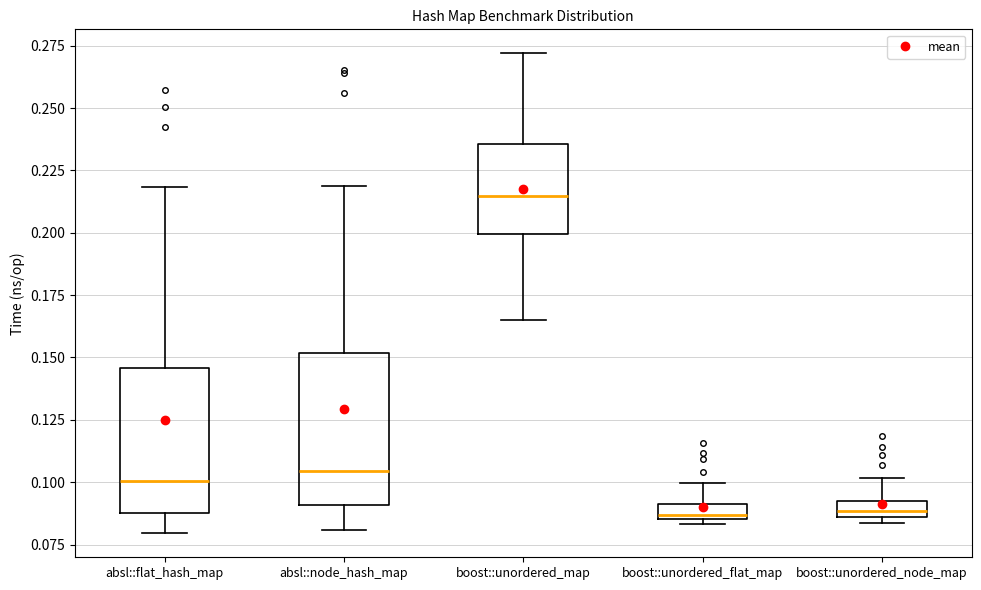

Where does the lower whisker of the box for absl::flat_hash_map end on the y-axis? The values are not printed on the chart, so give them approximately, as read against the axis.

0.080